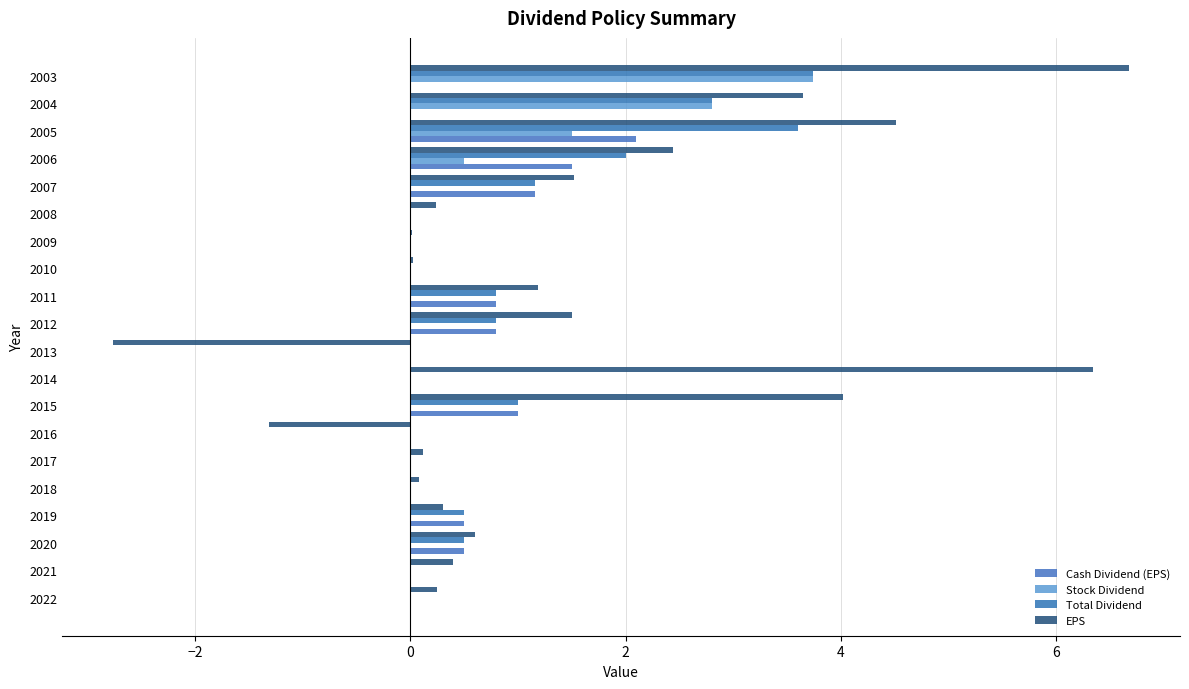

What are all the series names shown in the legend?

Cash Dividend (EPS), Stock Dividend, Total Dividend, EPS